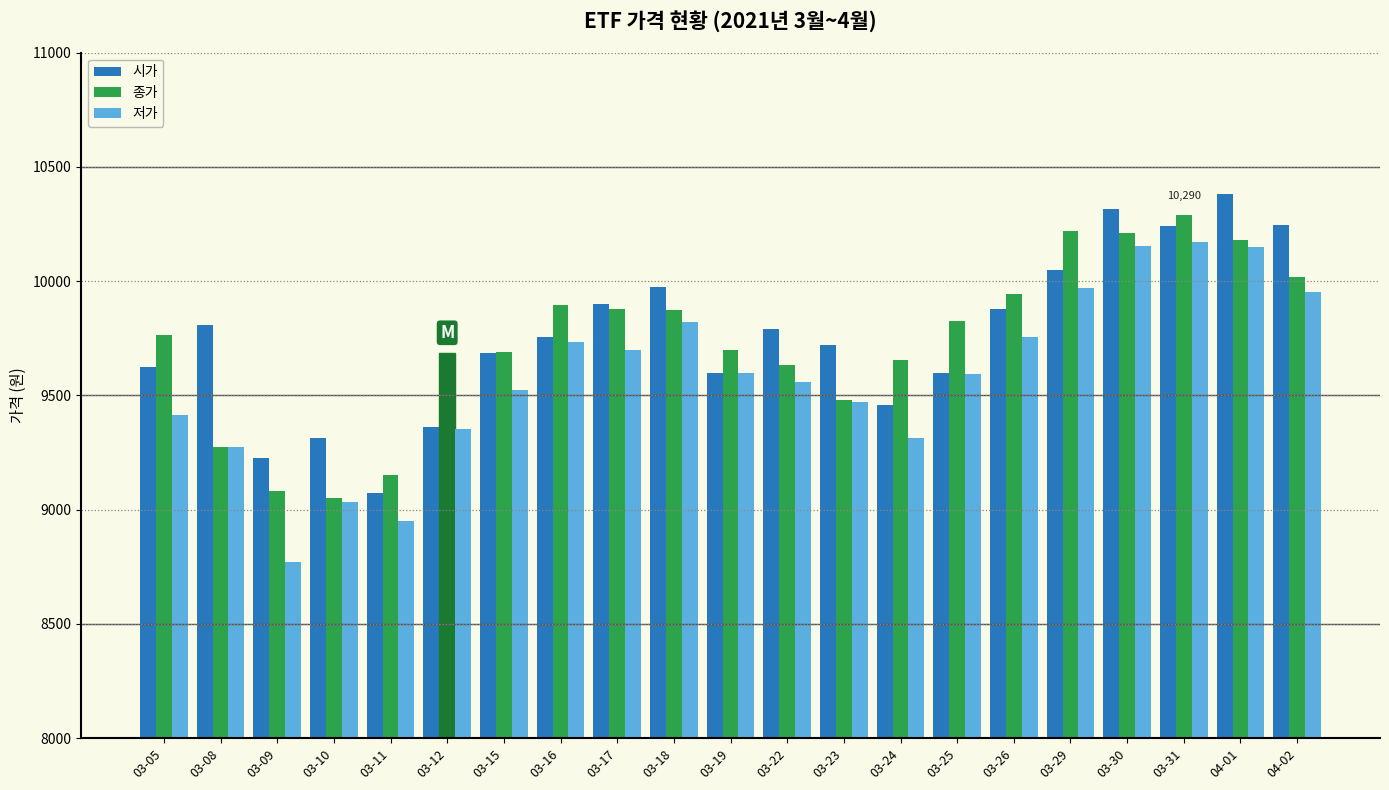

What is the lowest value of the 종가 series?

9050